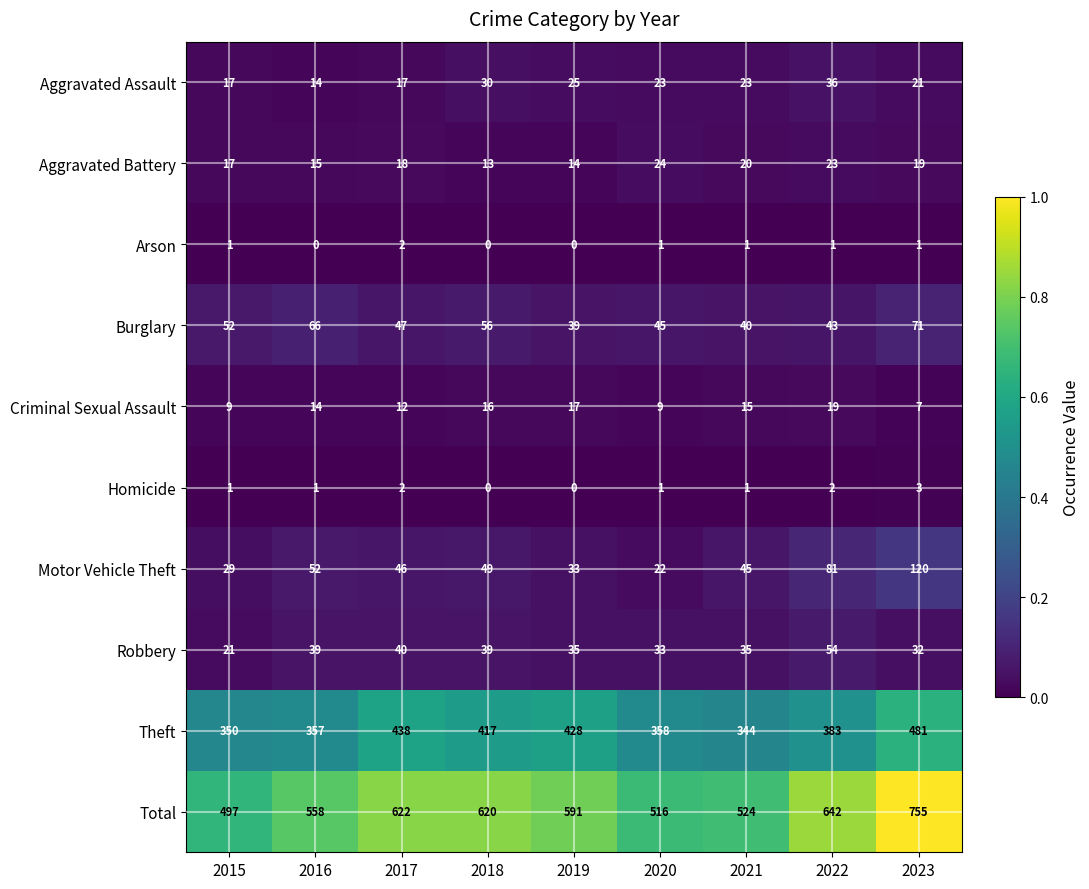

What is the sum of all Aggravated Battery values?

163